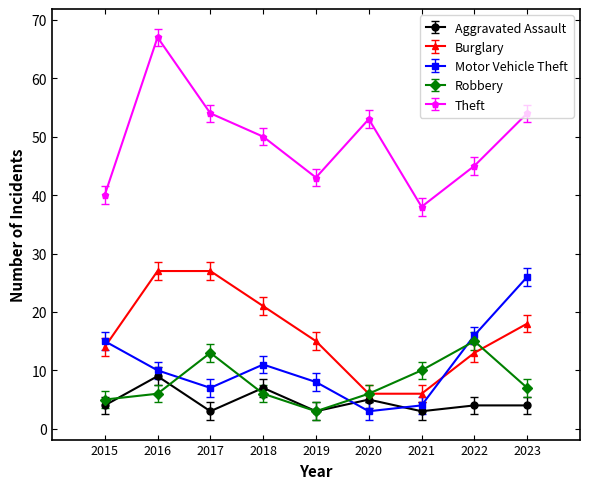

What is the value of the Burglary point at the 8th from the left?

13